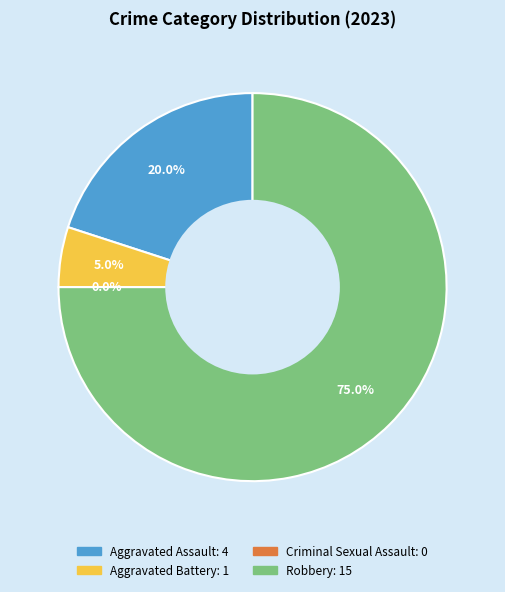

Rank the categories by value from lowest to highest.

Criminal Sexual Assault, Aggravated Battery, Aggravated Assault, Robbery